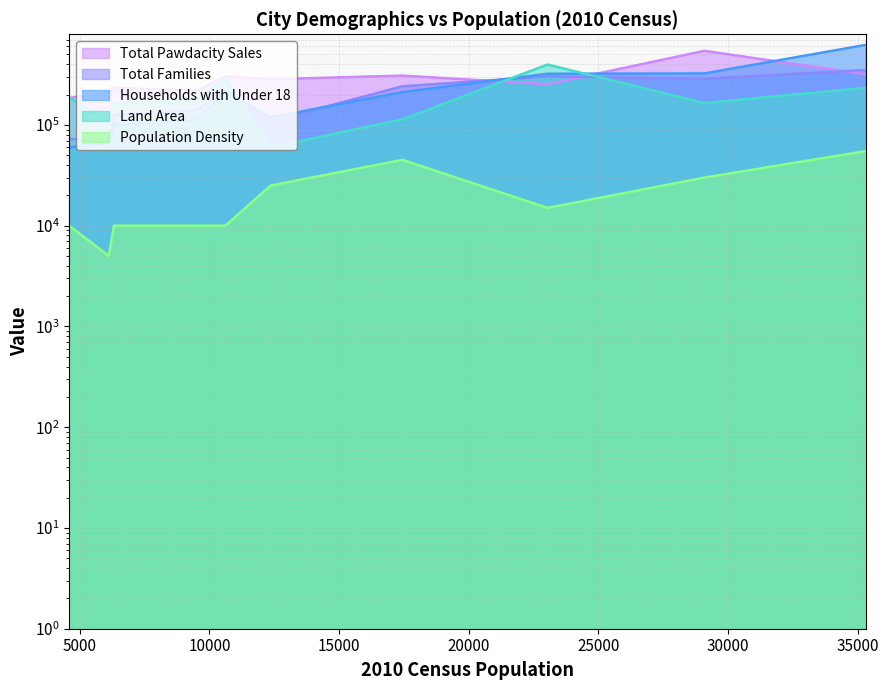

How many data points in Households with Under 18 are above 211680?

4